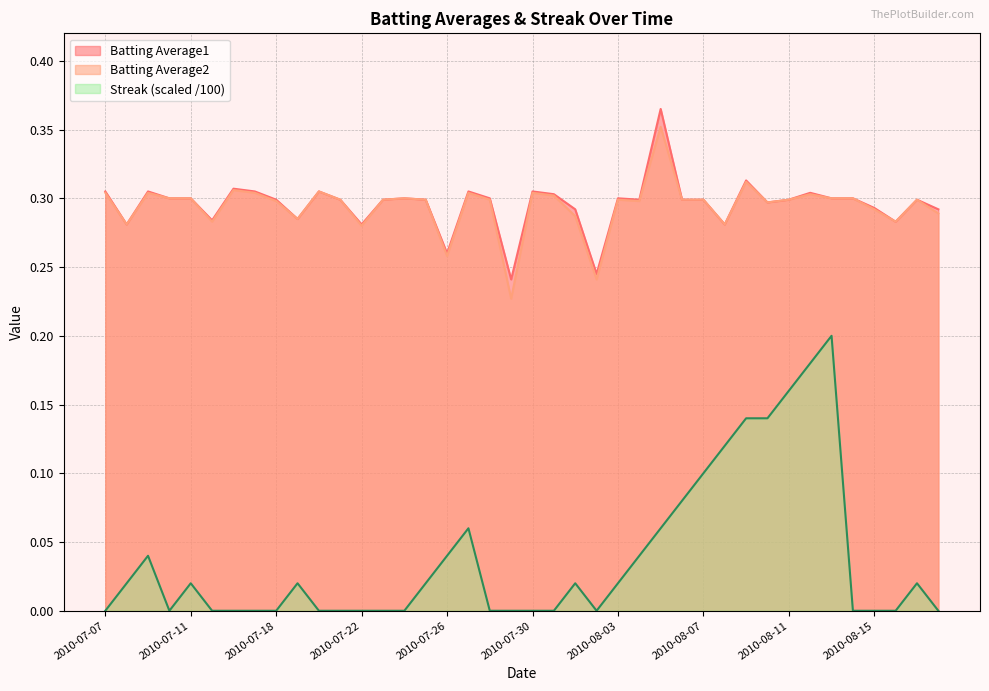

Count the number of data series in this chart.

3